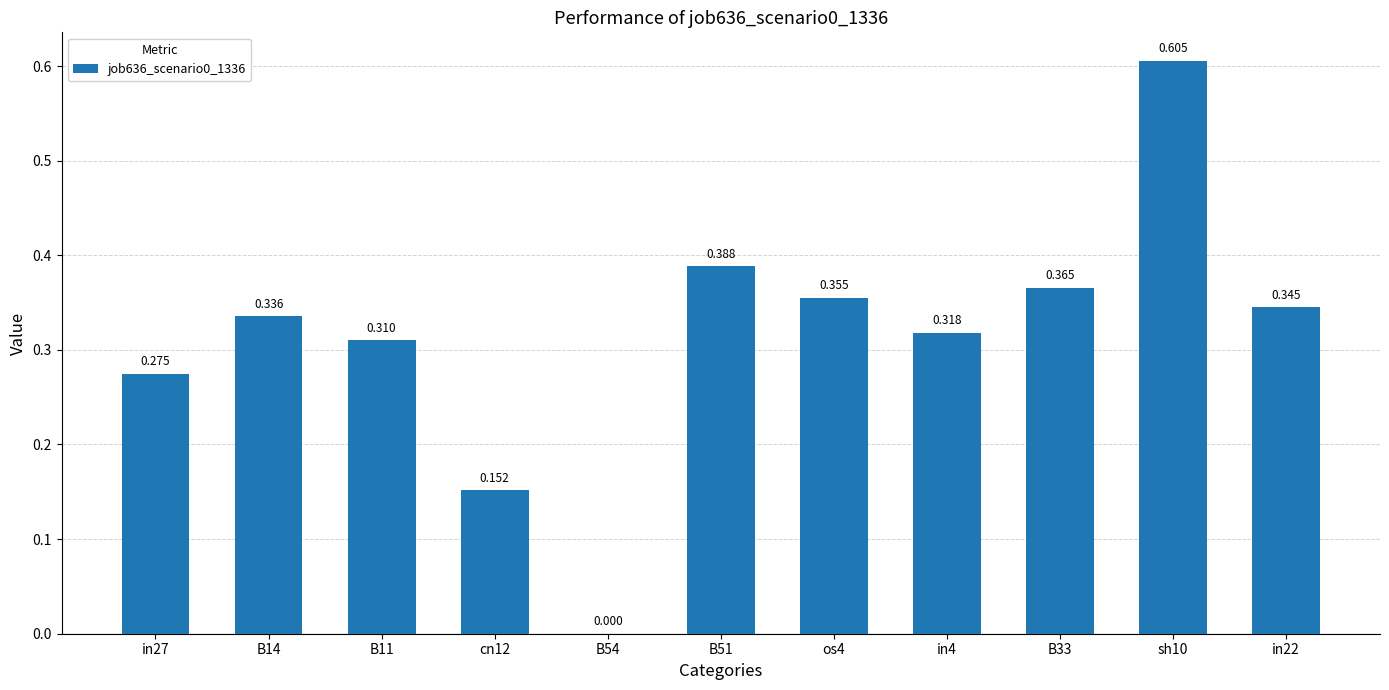

True or false: the data shows 0.3 at in4.

True